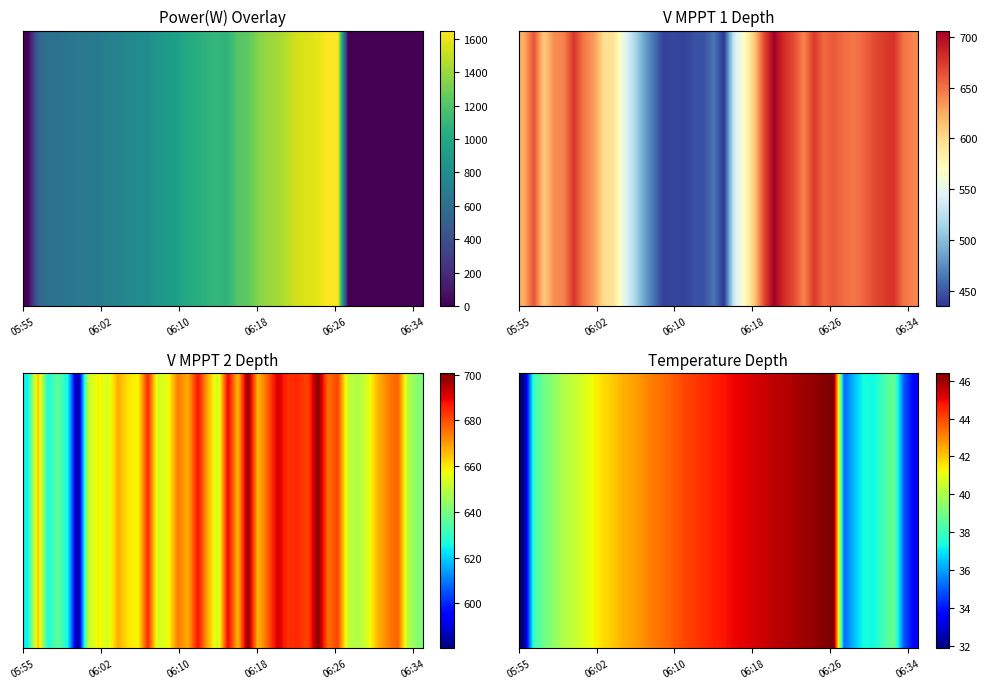

How many categories are shown in the chart?

40